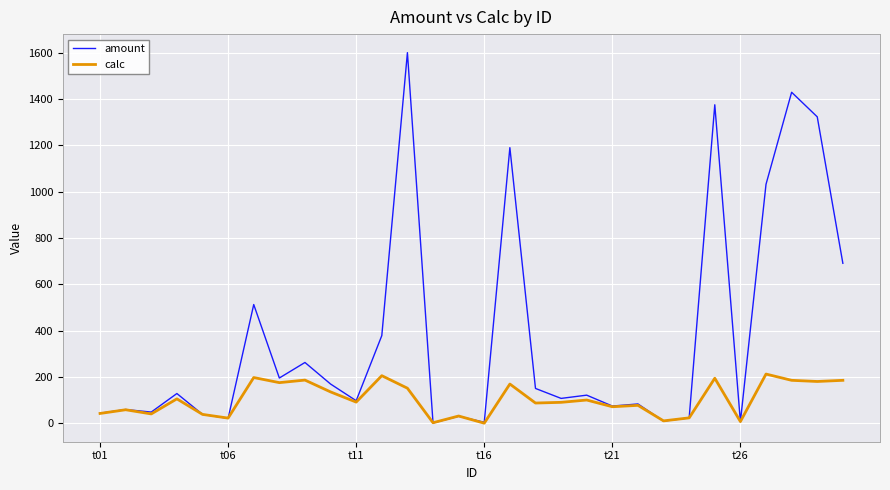

What is the greatest value displayed?

1600